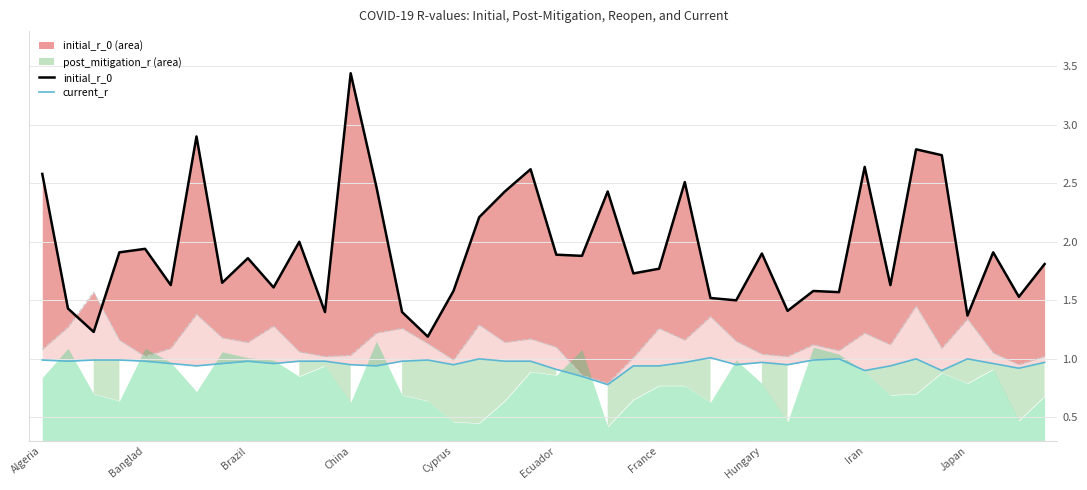

The value of current_r at China is 0.9. True or false?

True